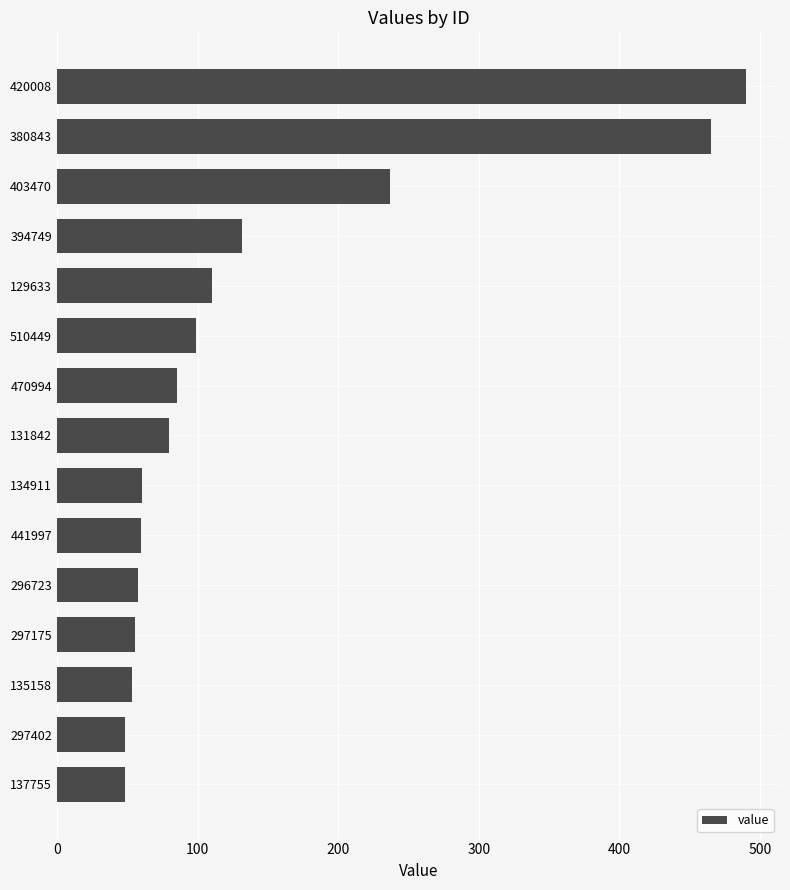

True or false: the data shows 56.5 at 129633.

False